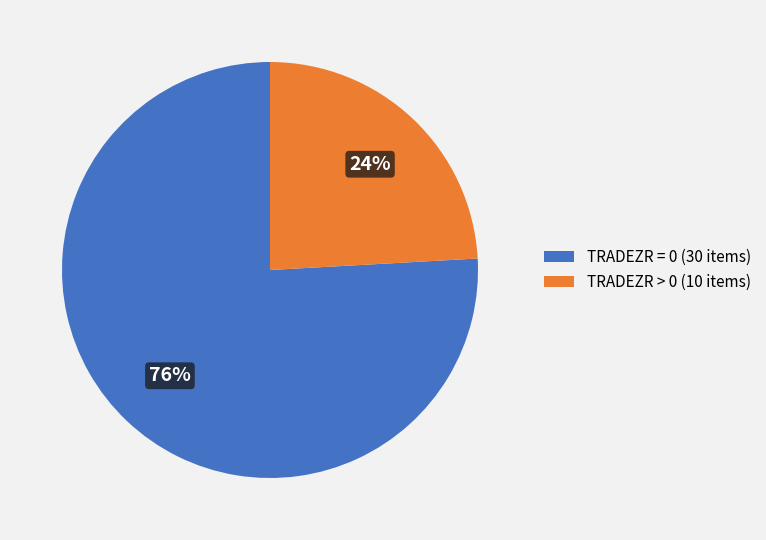

Which slice represents more than half of the pie?

TRADEZR = 0 (30 items)